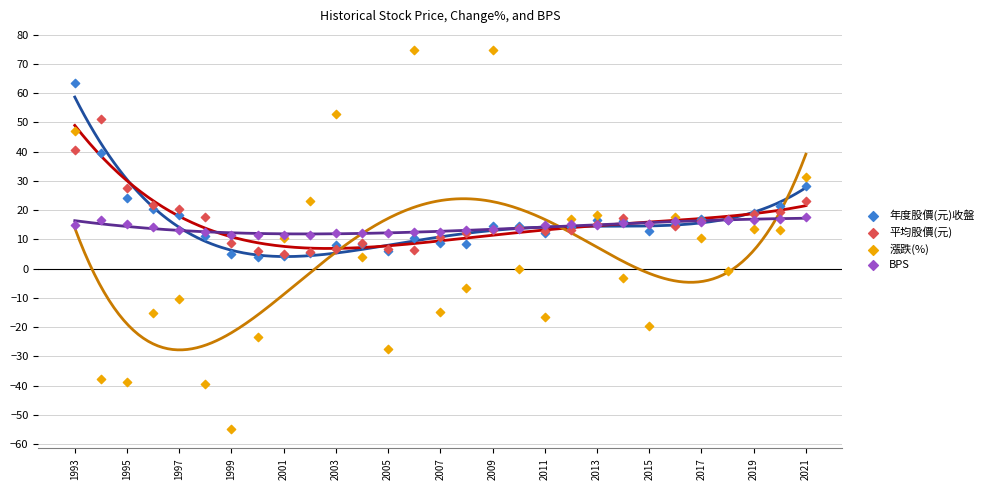

Which series reaches the maximum Y coordinate?

漲跌(%)